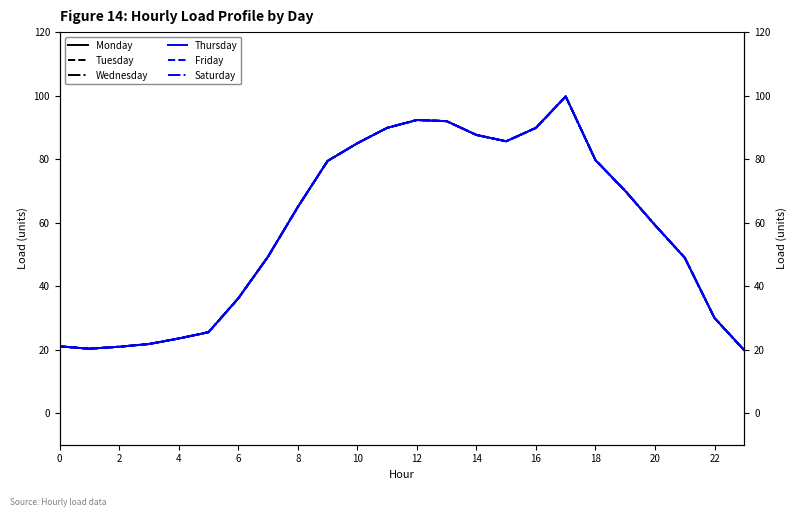

What is the total value across all series at 17?

598.5